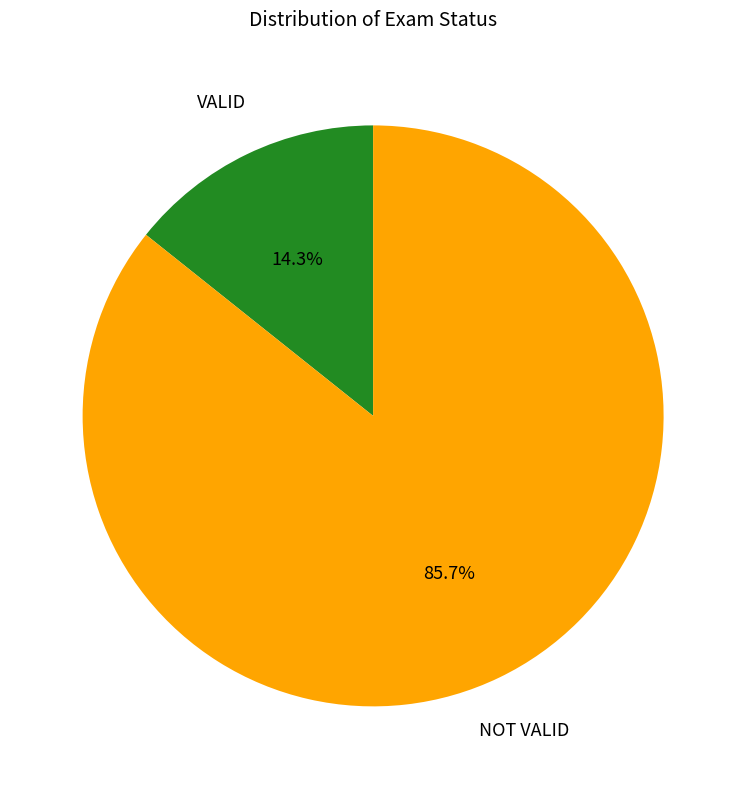

Does any single category account for the majority?

Yes